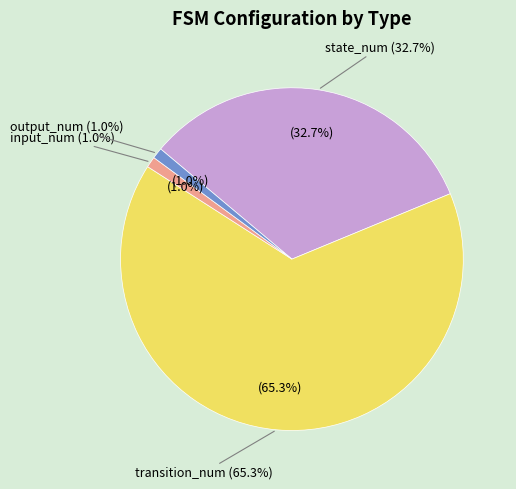

Is the sum of transition_num and input_num greater than half?

Yes